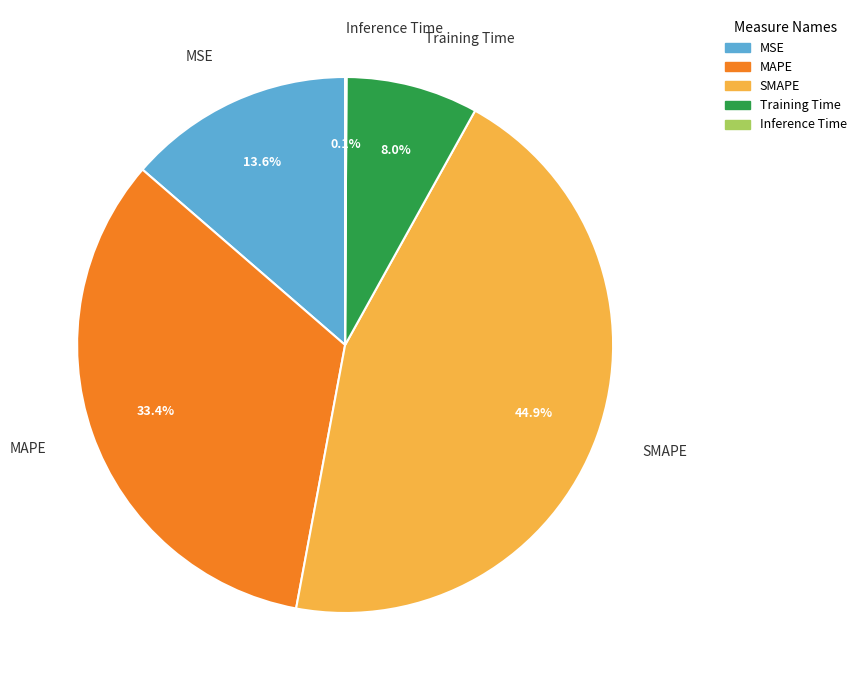

To the nearest percent, what percentage of the pie is MSE?

14%